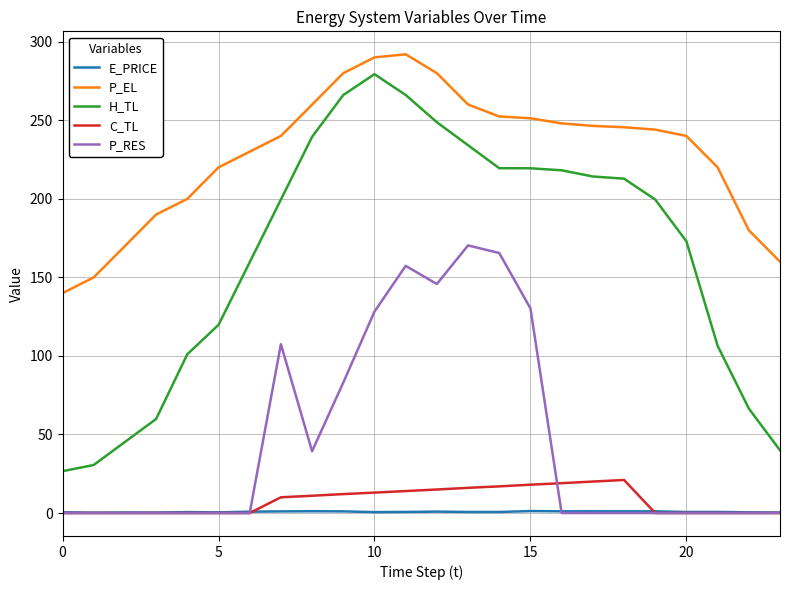

What are all the series names shown in the legend?

E_PRICE, P_EL, H_TL, C_TL, P_RES